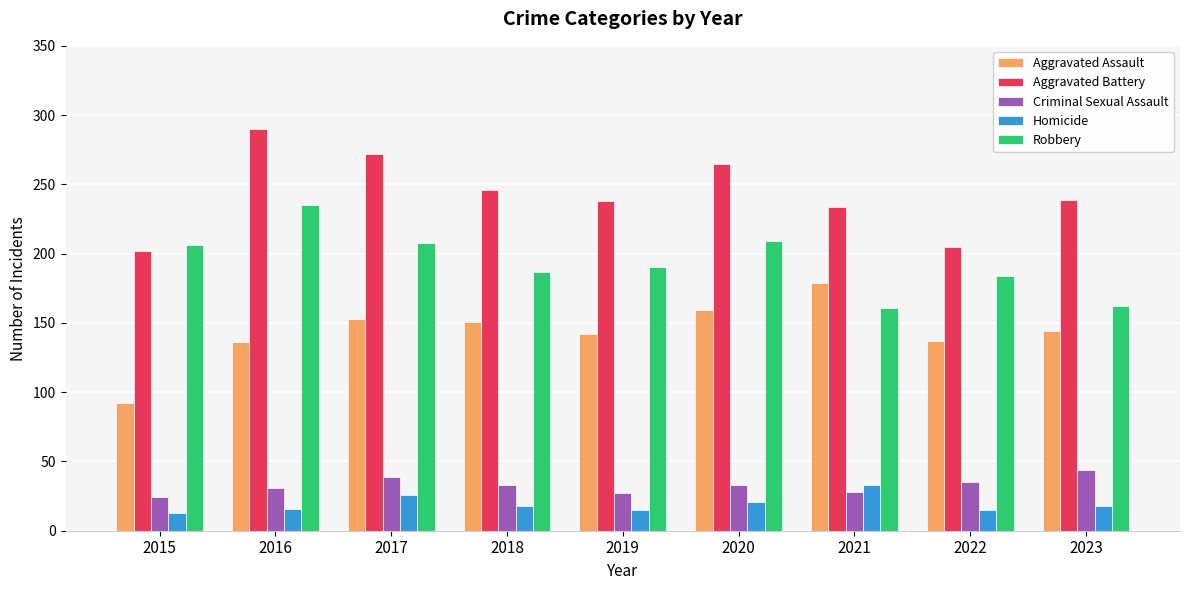

True or false: Robbery has a value of 161 at 2021.

True